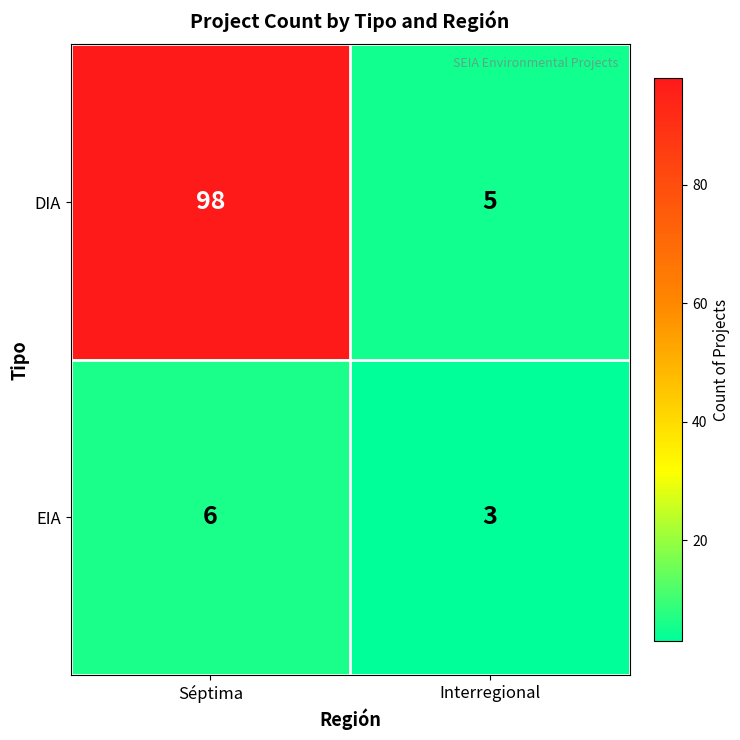

Reading left to right, what are all the values shown in this chart?

DIA: 98	5
EIA: 6	3